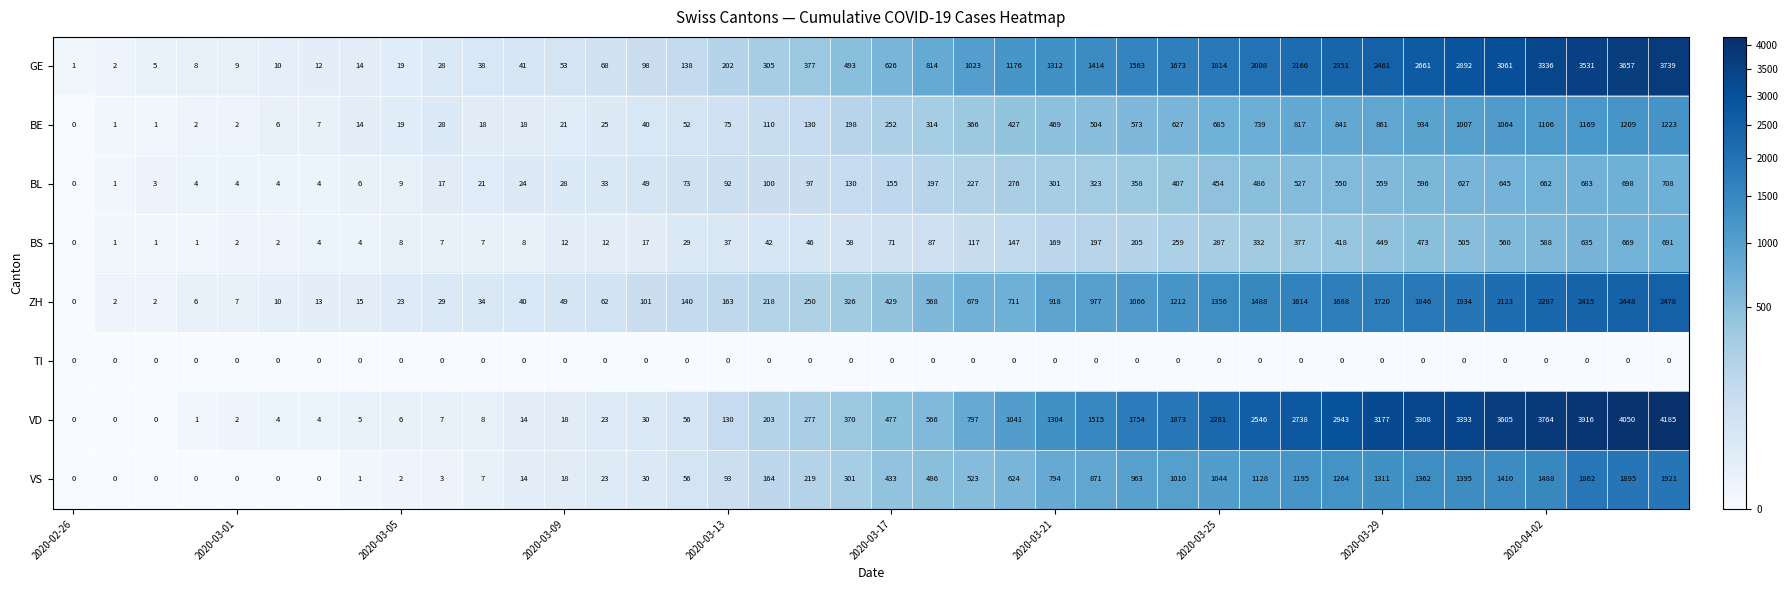

Which series has the largest range (max minus min)?

VD